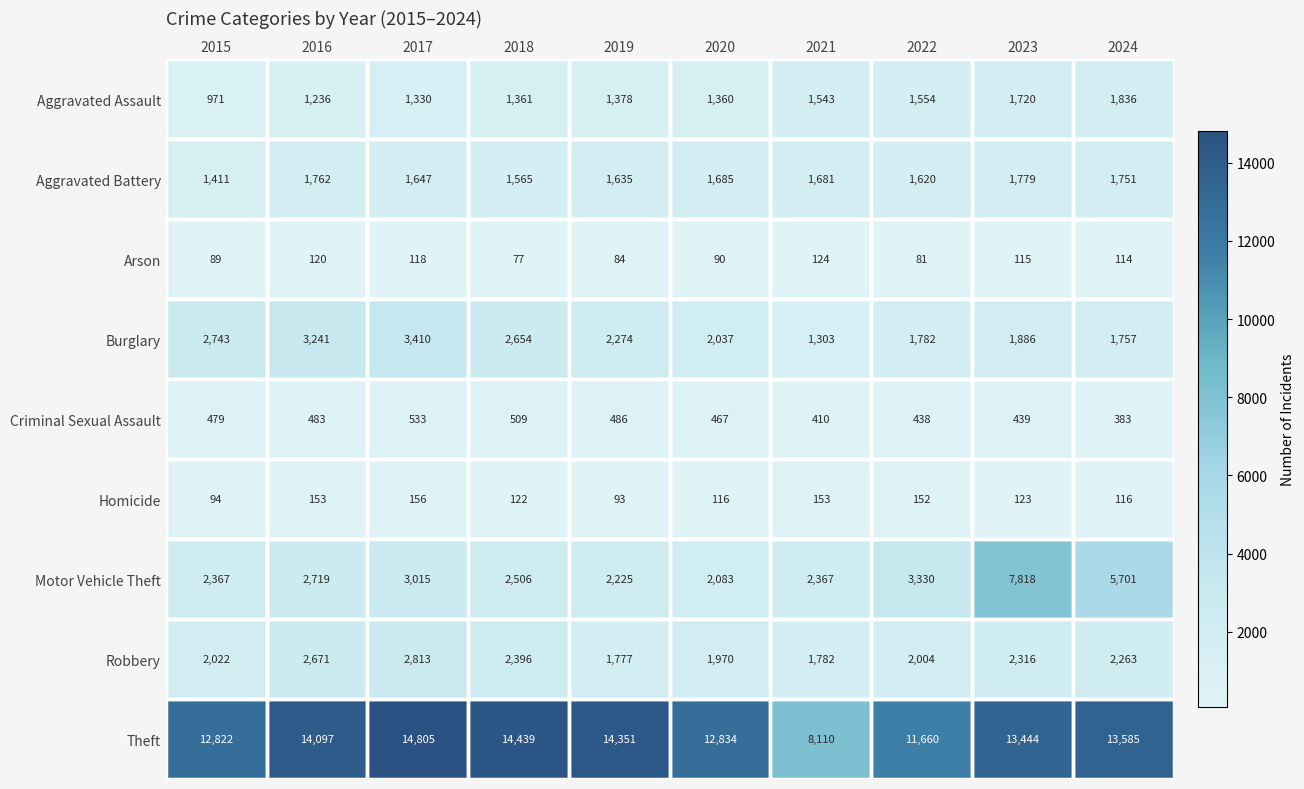

At which category is the sum across all series the highest?

2023